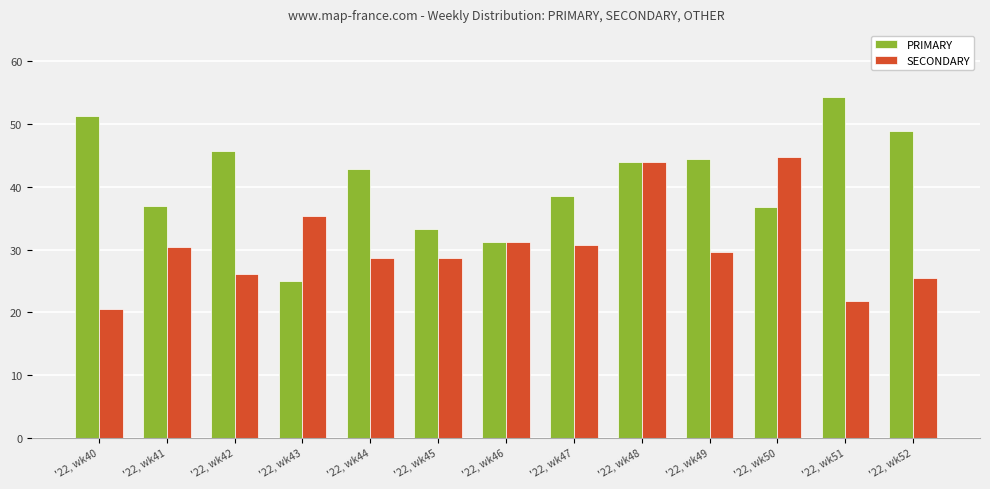

Which label corresponds to the smallest value in the chart?

'22, wk40